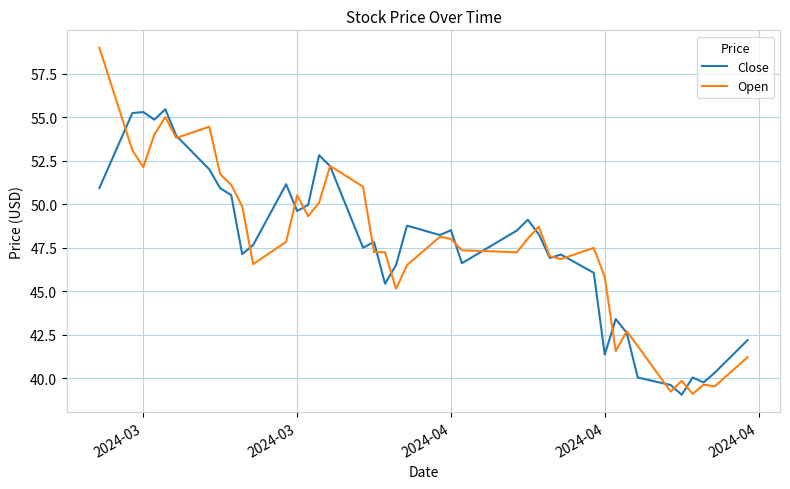

Rank the series by their maximum value, from highest to lowest.

Open, Close